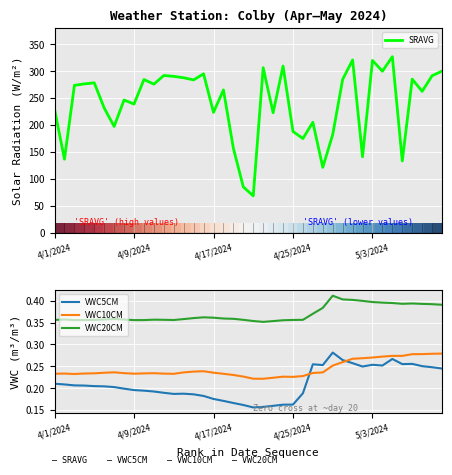

Is it true that VWC5CM equals 0.3 at 11?

False